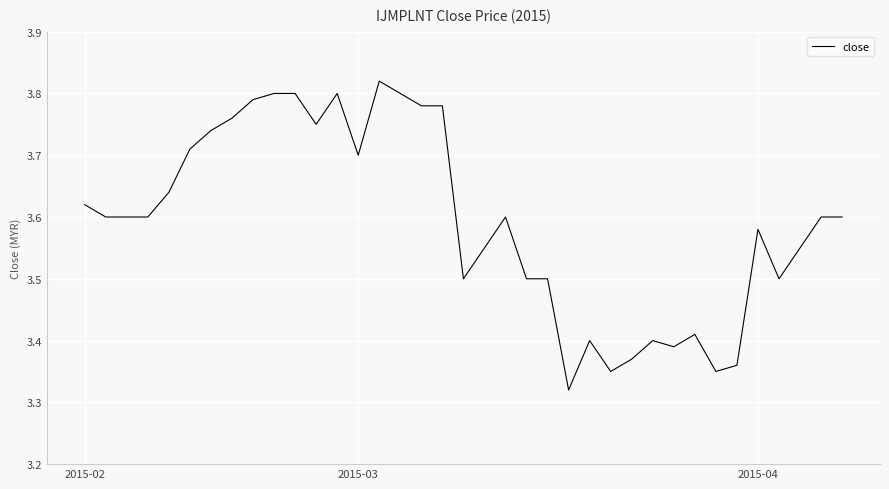

What is the difference between the maximum and minimum values?

0.5